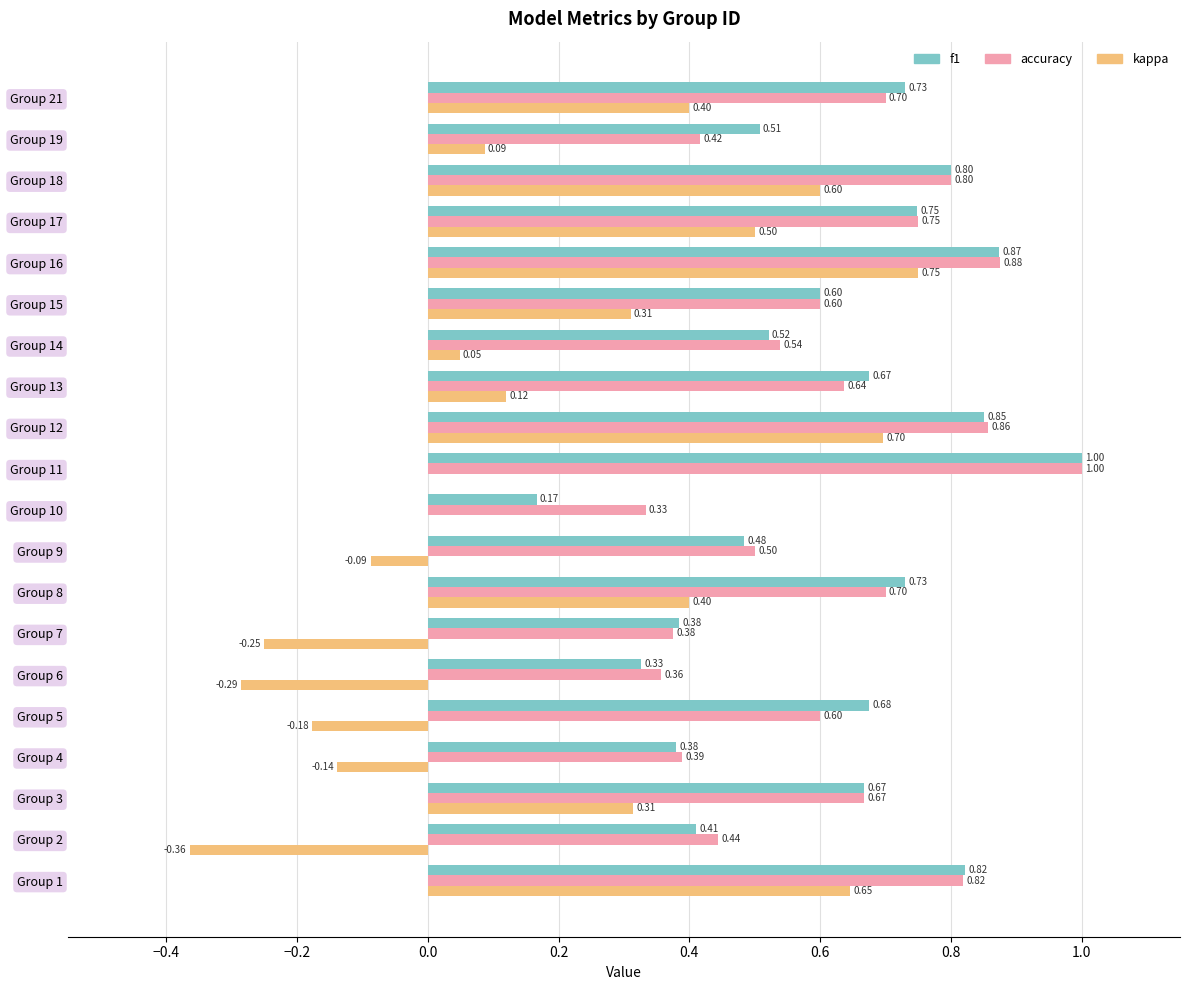

Between Group 4 and Group 5, which series saw the biggest shift?

f1